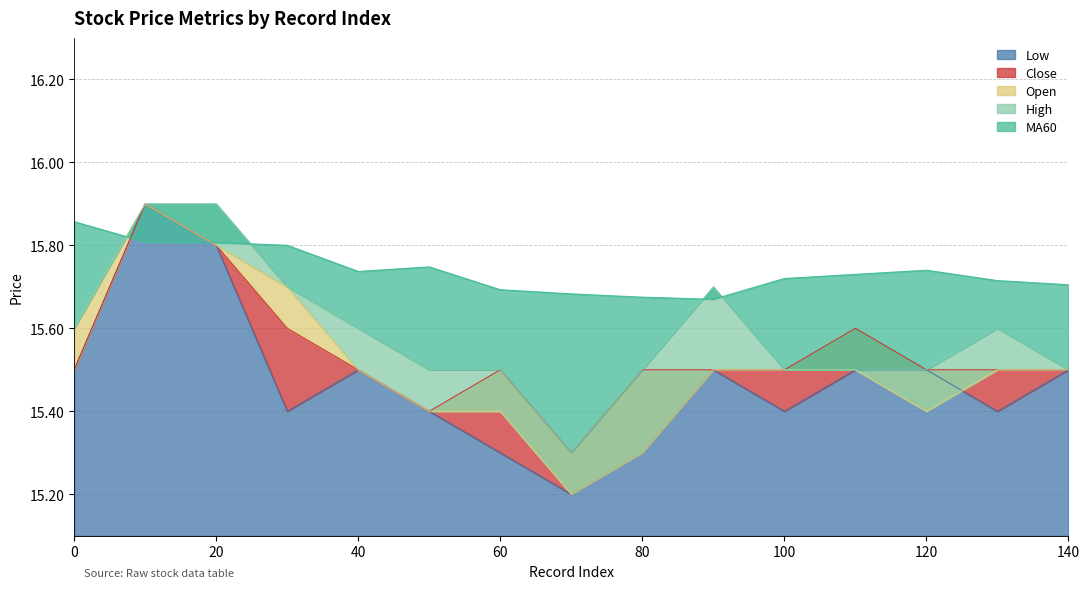

Does the chart have visible grid lines?

Yes